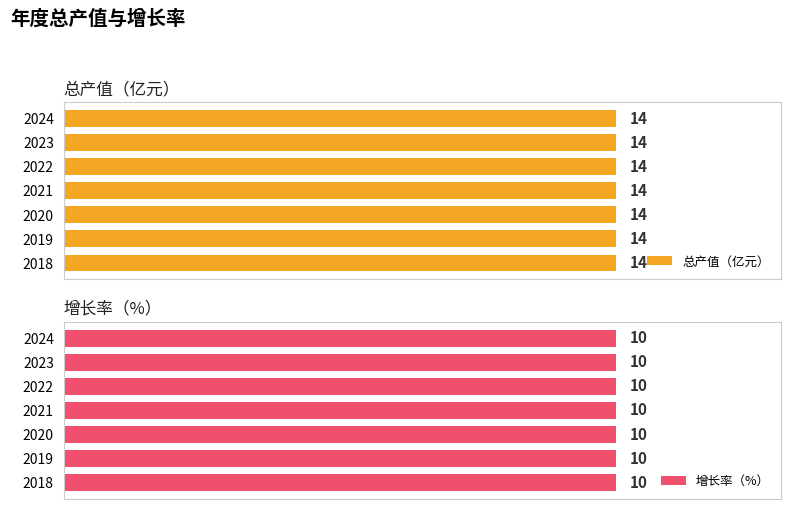

What is the sum of all 总产值（亿元） values?

98